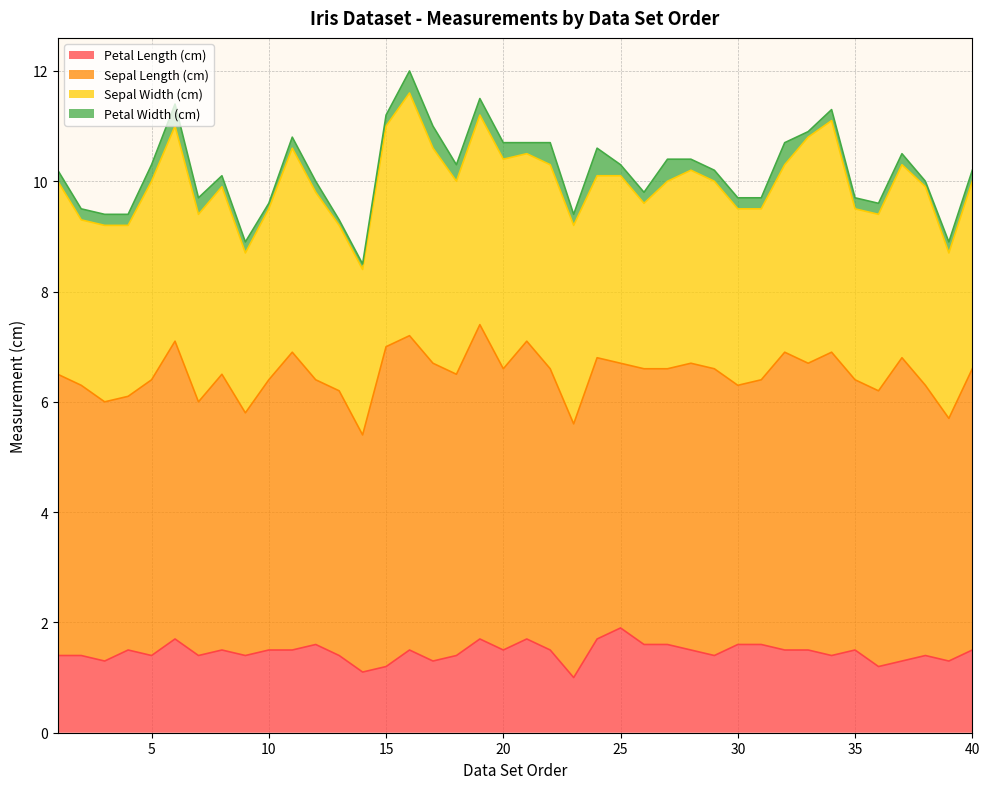

Is it true that Sepal Width (cm) equals 1.9 at 35?

False